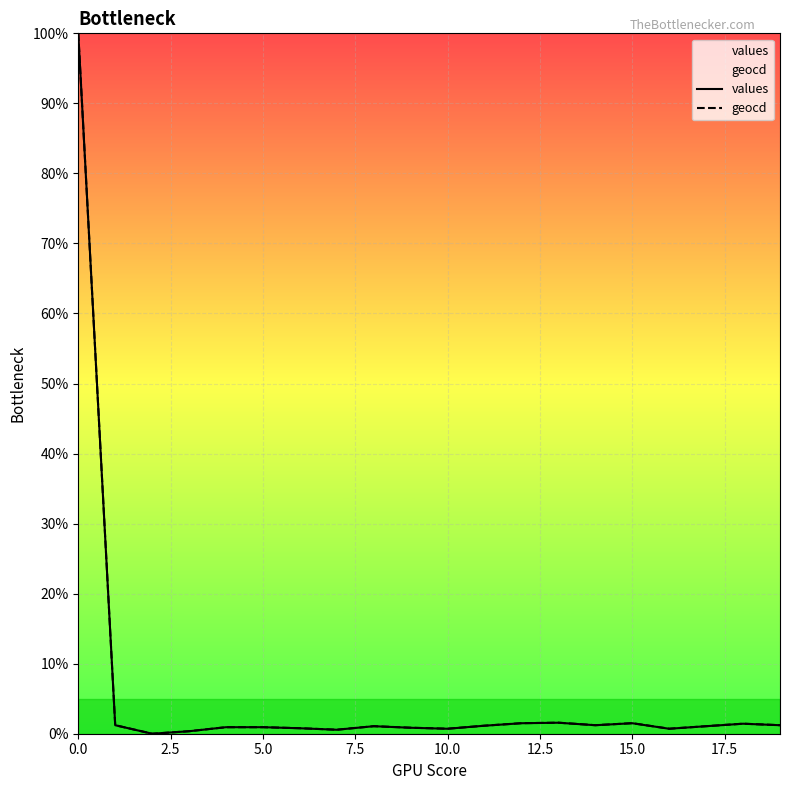

What is the maximum value shown in the chart?

100.0